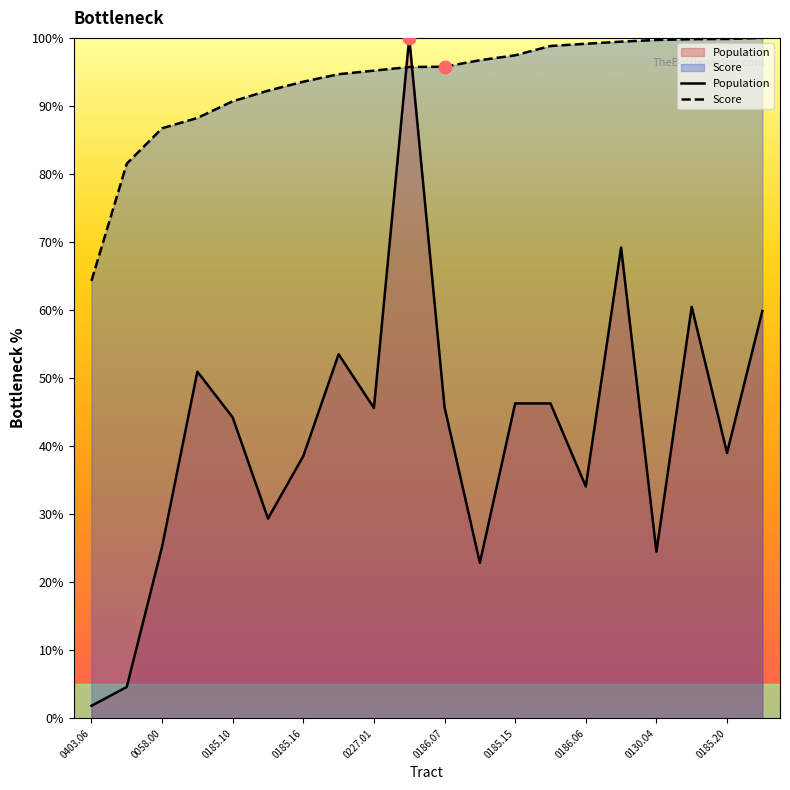

Is the value of Population at 0185.16 greater than the value of Score at 0130.04?

No